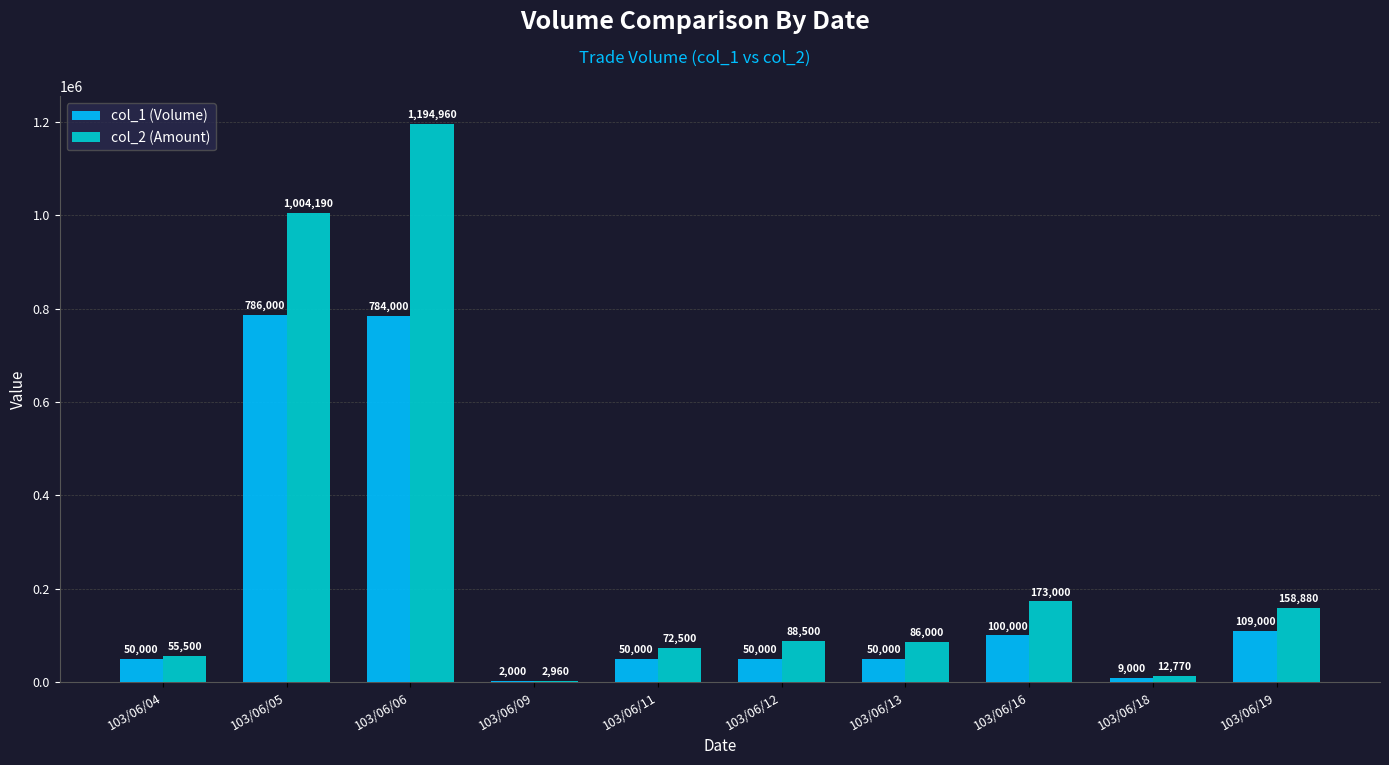

The col_2 (Amount) series shows 173000 at 103/06/16. True or false?

True